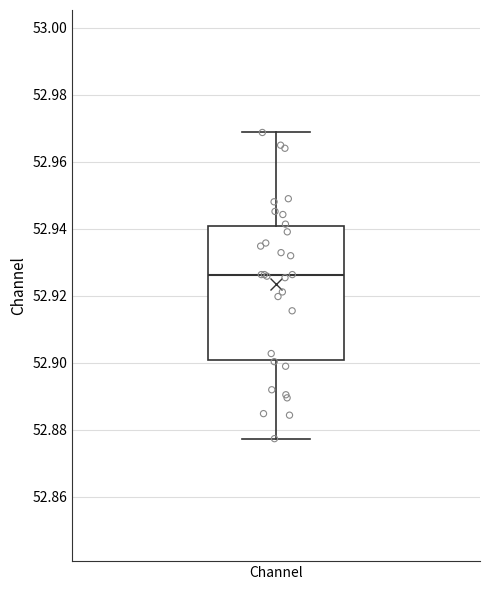

Where is the lower edge of the box for Channel on the y-axis? The values are not printed on the chart, so give them approximately, as read against the axis.

52.900